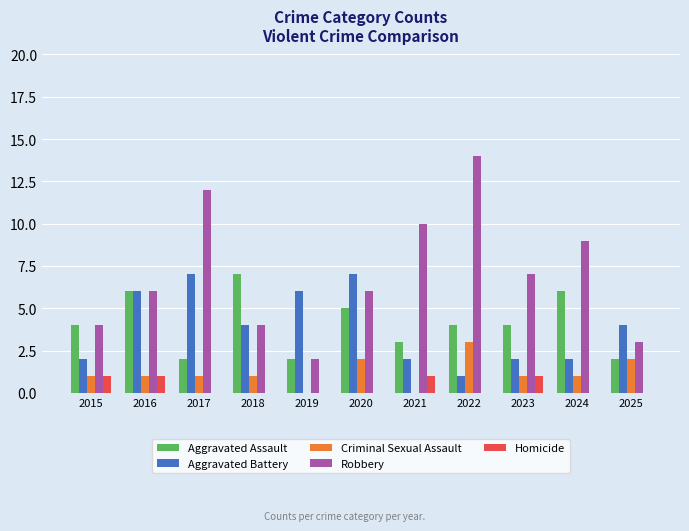

What is the highest value of the Robbery series?

14